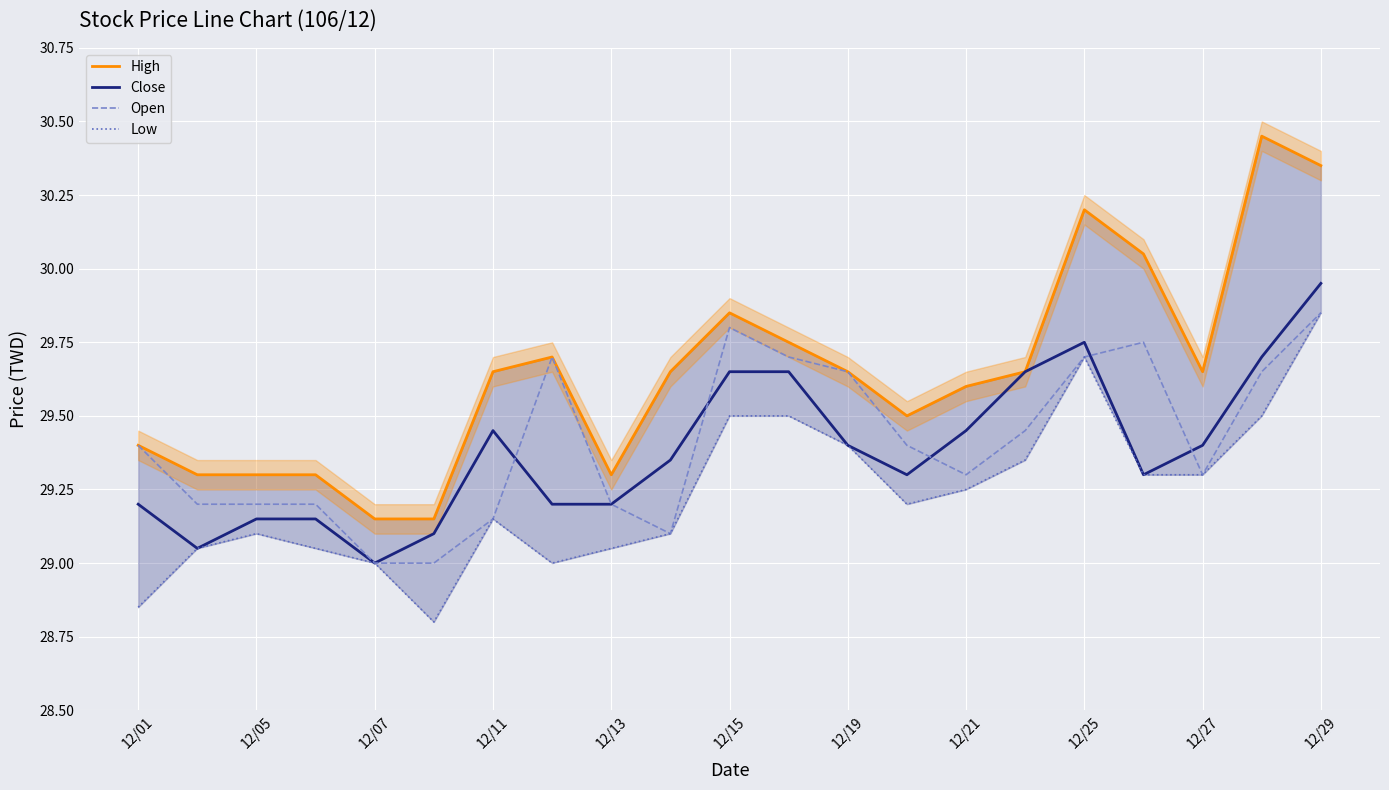

What is the sum of all High values?

622.6